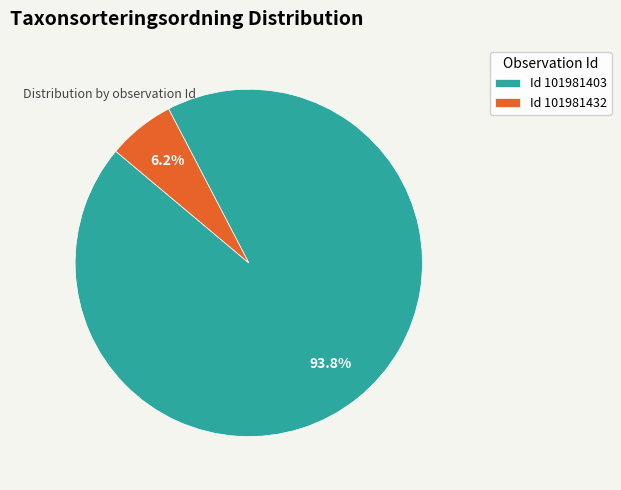

Which category has the biggest portion of the pie?

Id 101981403